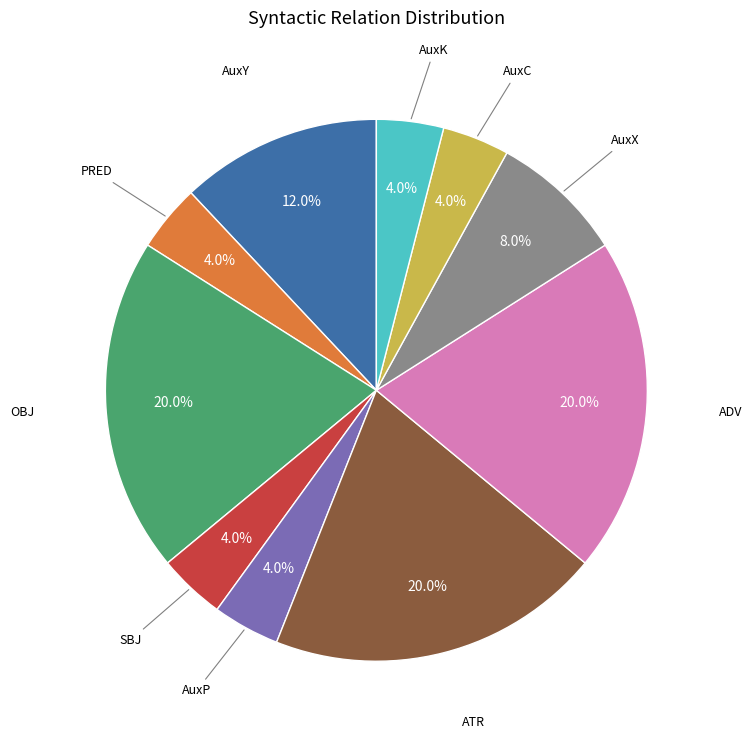

Is there a majority slice in this chart?

No